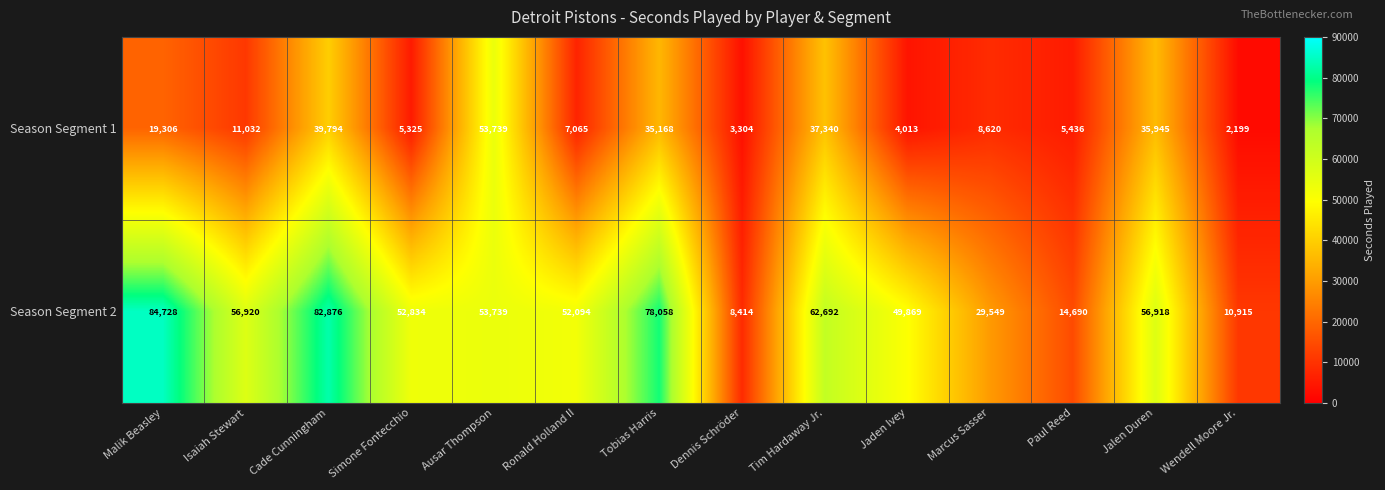

What is the greatest value displayed?

84728